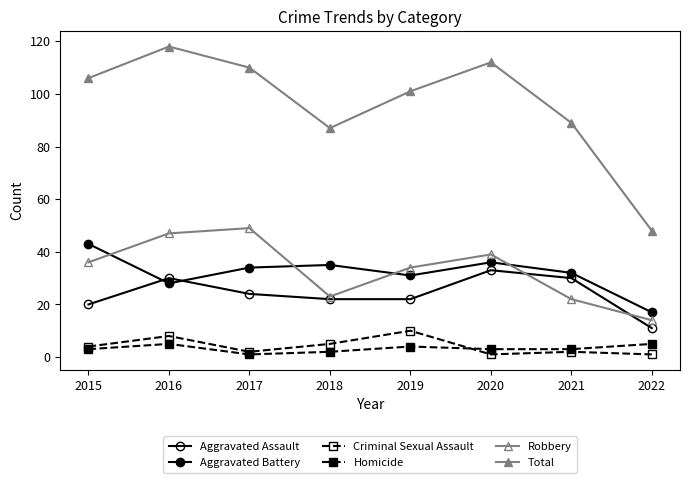

What is the sum of the Robbery values at 2016 and 2020?

86